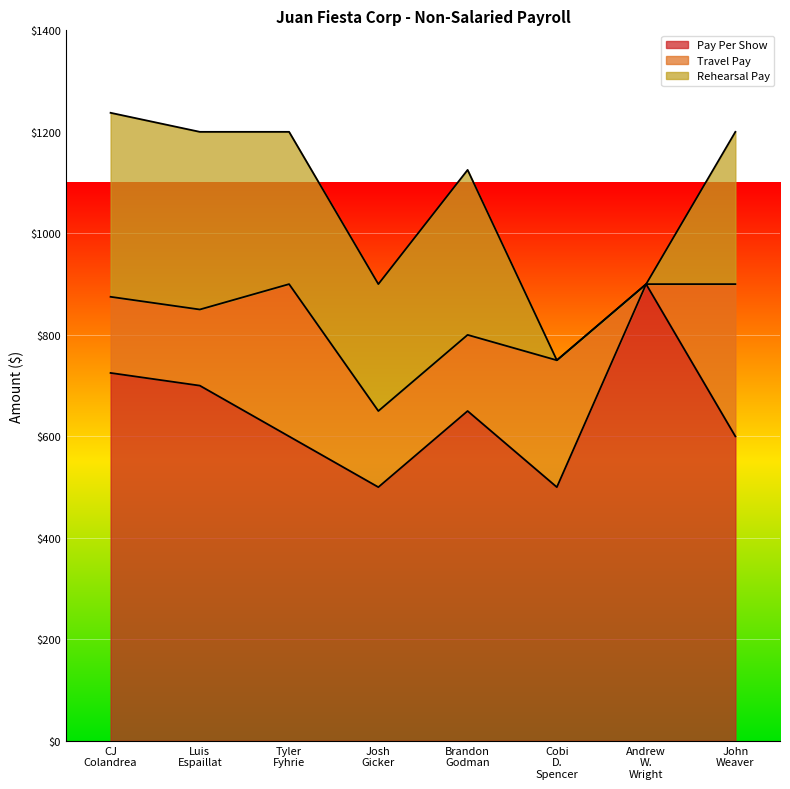

Is the value of Pay Per Show at Josh Gicker greater than the value of Rehearsal Pay at Andrew W. Wright?

Yes